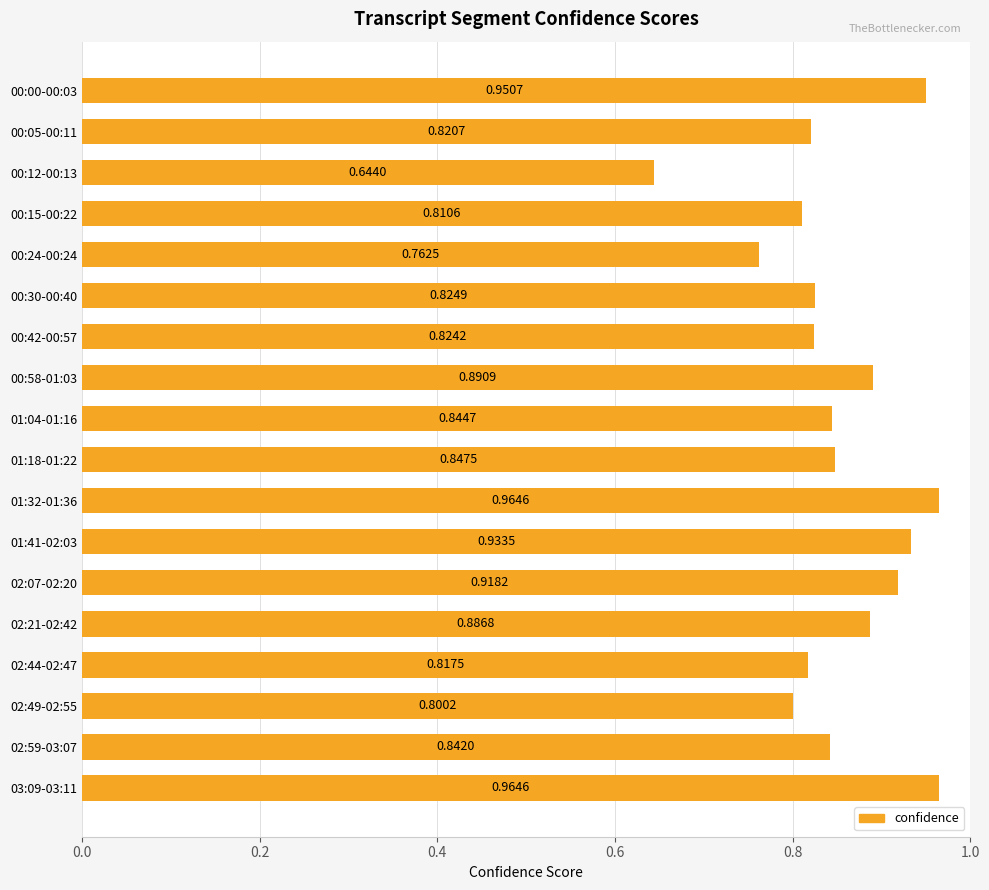

What is the difference between the maximum and second lowest values?

0.2